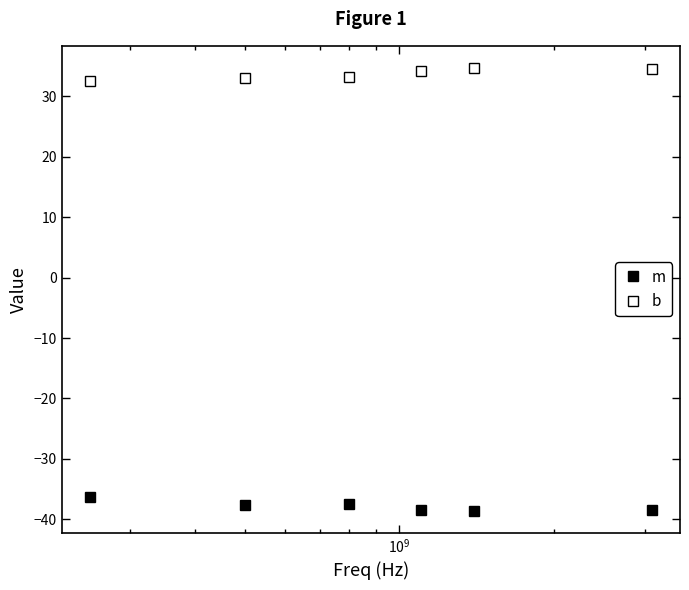

How many lines are shown in the chart?

2